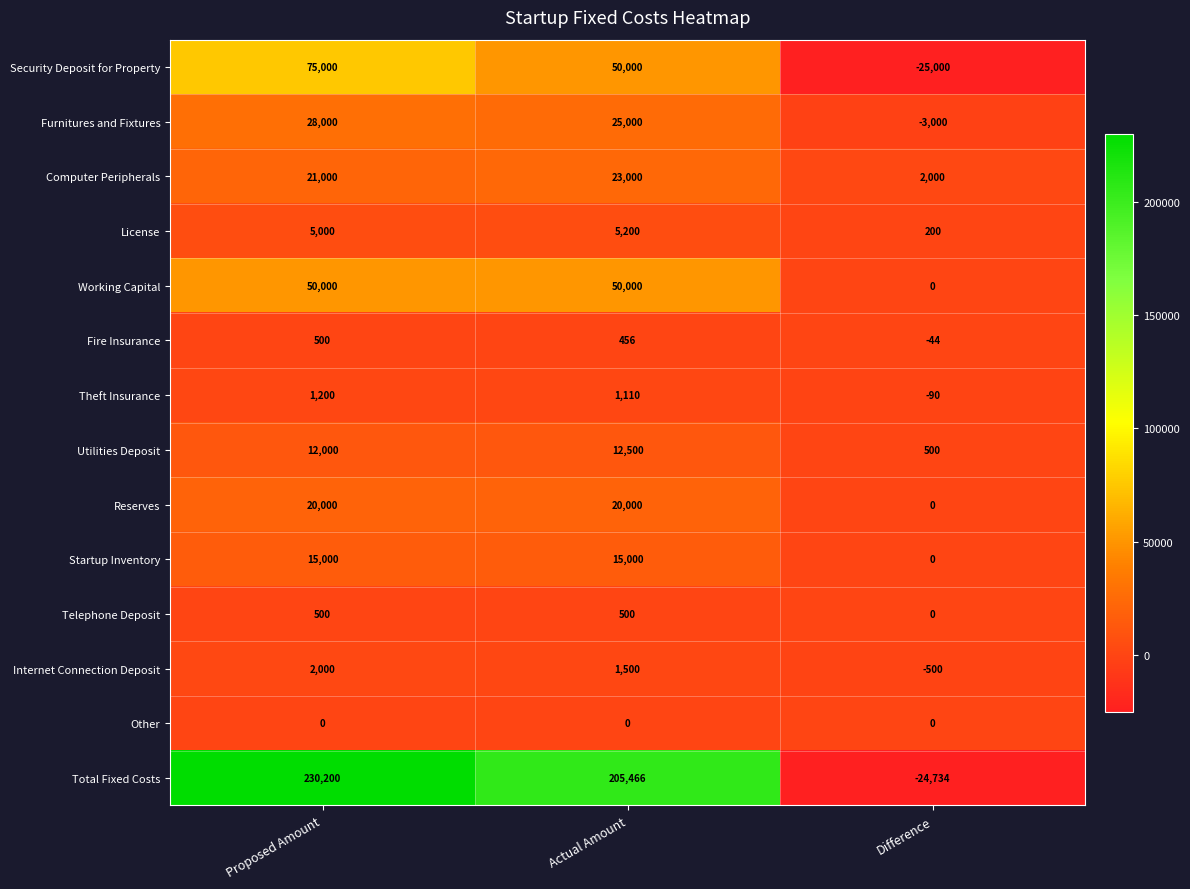

What is the lowest value of the Theft Insurance series?

-90